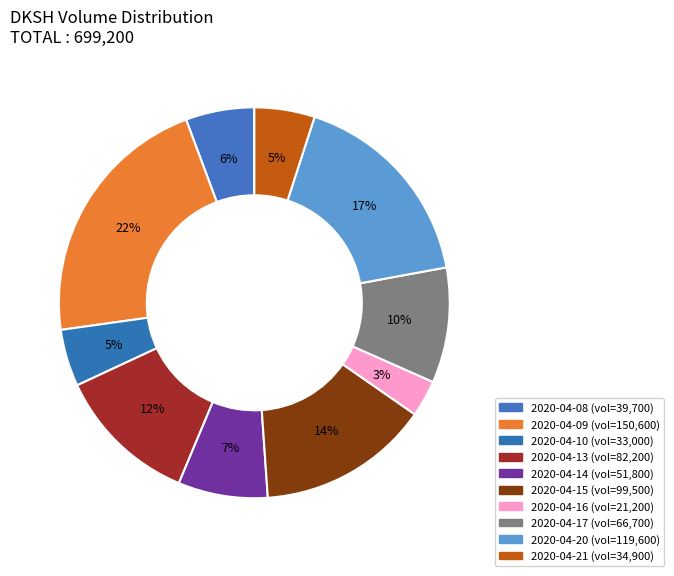

To the nearest percent, what portion does 2020-04-16 represent?

3%